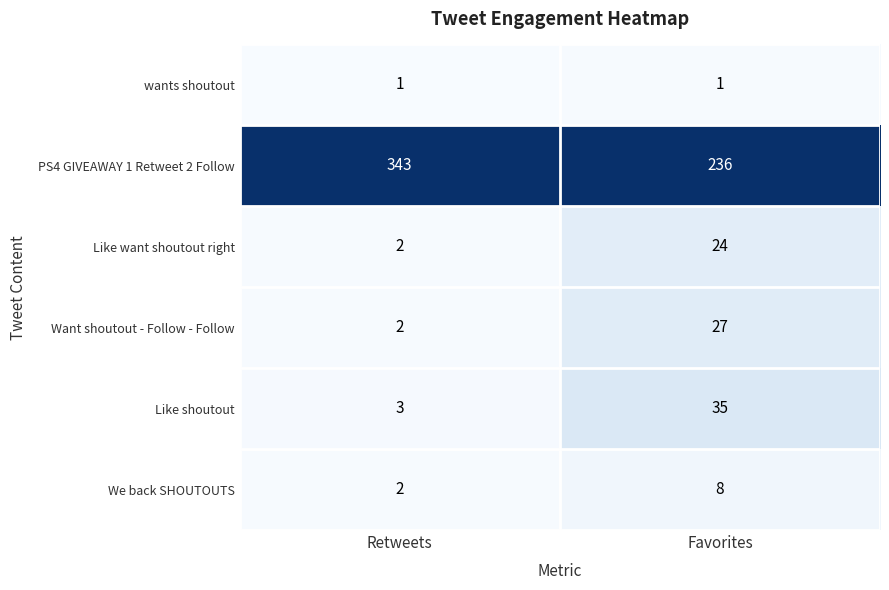

What is the maximum value shown in the chart?

343